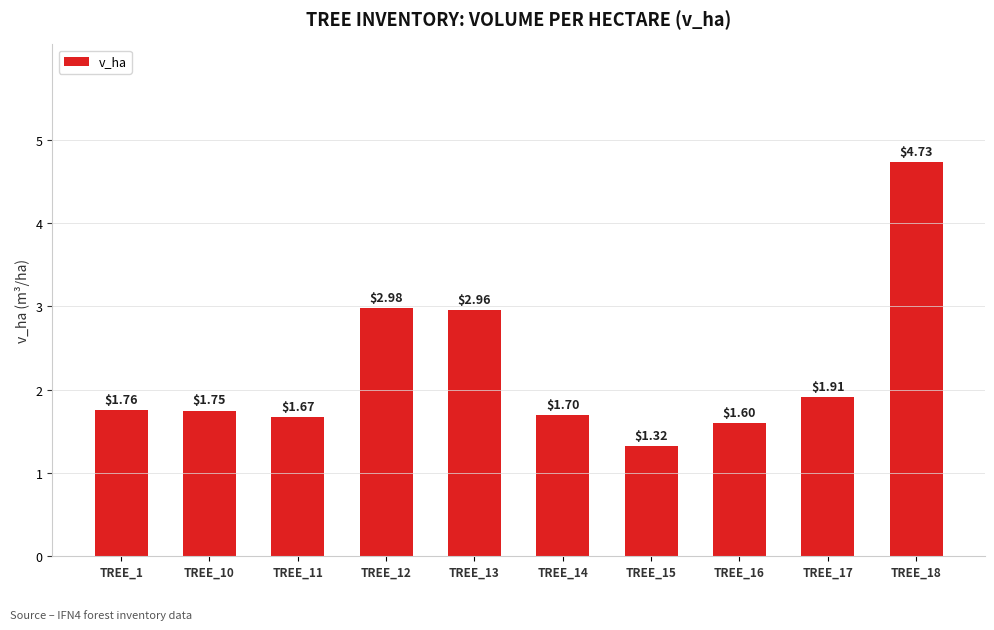

Approximately how many times larger is the value at TREE_16 compared to TREE_12?

0.5